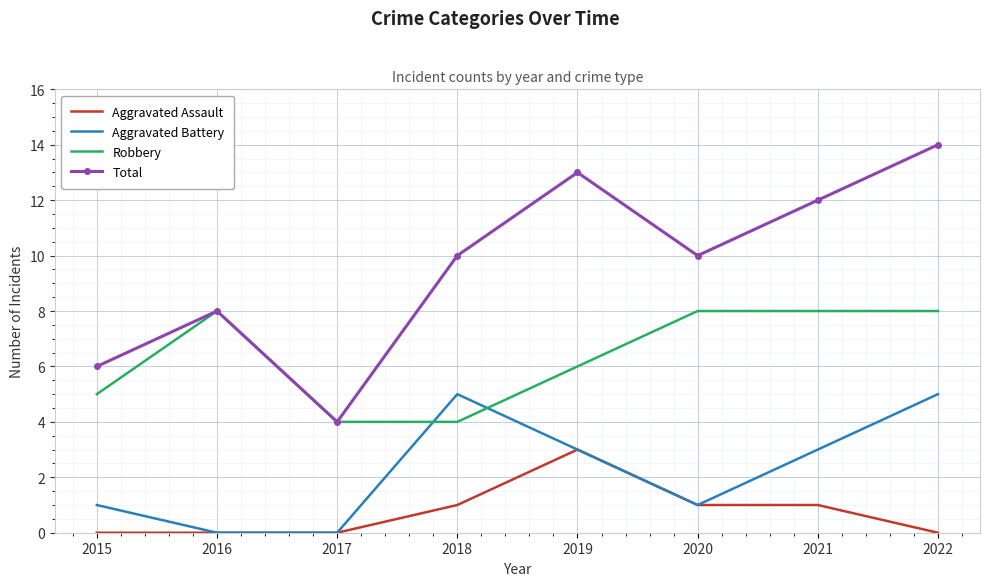

Read the Robbery value at 2016.

8